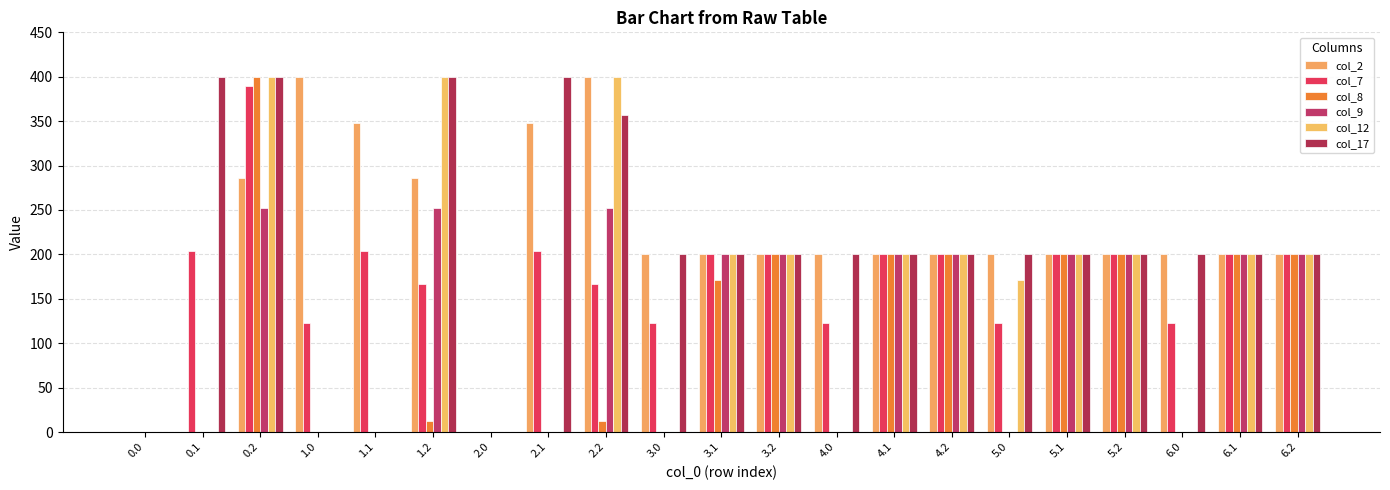

Reading left to right, list all the values displayed in this chart.

col_2: 0.0=0.0	0.1=0.0	0.2=285.5	1.0=400.0	1.1=347.9	1.2=285.5	2.0=0.0	2.1=347.9	2.2=400.0	3.0=200.0	3.1=200.0	3.2=200.0	4.0=200.0	4.1=200.0	4.2=200.0	5.0=200.0	5.1=200.0	5.2=200.0	6.0=200.0	6.1=200.0	6.2=200.0
col_7: 0.0=0.0	0.1=204.2	0.2=389.9	1.0=123.0	1.1=204.2	1.2=167.1	2.0=0.0	2.1=204.2	2.2=167.1	3.0=123.0	3.1=200.0	3.2=200.0	4.0=123.0	4.1=200.0	4.2=200.0	5.0=123.0	5.1=200.0	5.2=200.0	6.0=123.0	6.1=200.0	6.2=200.0
col_8: 0.0=0.0	0.1=0.0	0.2=400.0	1.0=0.0	1.1=0.0	1.2=13.0	2.0=0.0	2.1=0.0	2.2=13.0	3.0=0.0	3.1=171.4	3.2=200.0	4.0=0.0	4.1=200.0	4.2=200.0	5.0=0.0	5.1=200.0	5.2=200.0	6.0=0.0	6.1=200.0	6.2=200.0
col_9: 0.0=0.0	0.1=0.0	0.2=251.9	1.0=0.0	1.1=0.0	1.2=251.9	2.0=0.0	2.1=0.0	2.2=251.9	3.0=0.0	3.1=200.0	3.2=200.0	4.0=0.0	4.1=200.0	4.2=200.0	5.0=0.0	5.1=200.0	5.2=200.0	6.0=0.0	6.1=200.0	6.2=200.0
col_12: 0.0=0.0	0.1=0.0	0.2=400.0	1.0=0.0	1.1=0.0	1.2=400.0	2.0=0.0	2.1=0.0	2.2=400.0	3.0=0.0	3.1=200.0	3.2=200.0	4.0=0.0	4.1=200.0	4.2=200.0	5.0=171.4	5.1=200.0	5.2=200.0	6.0=0.0	6.1=200.0	6.2=200.0
col_17: 0.0=0.0	0.1=400.0	0.2=400.0	1.0=0.0	1.1=0.0	1.2=400.0	2.0=0.0	2.1=400.0	2.2=356.9	3.0=200.0	3.1=200.0	3.2=200.0	4.0=200.0	4.1=200.0	4.2=200.0	5.0=200.0	5.1=200.0	5.2=200.0	6.0=200.0	6.1=200.0	6.2=200.0